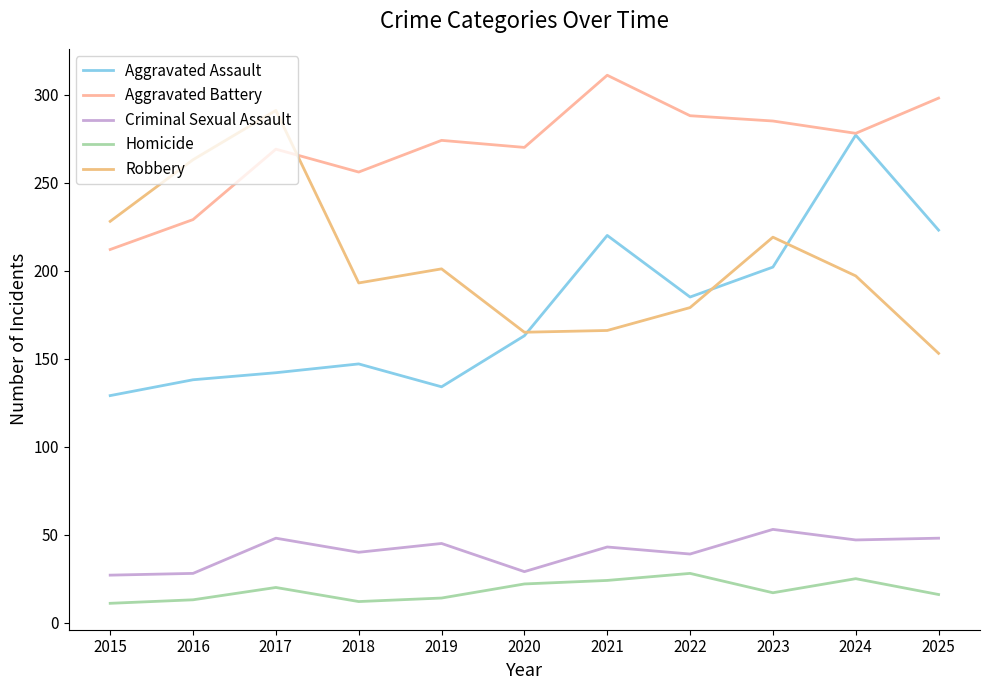

Is the value of Aggravated Battery at 2024 greater than the value of Aggravated Assault at 2021?

Yes